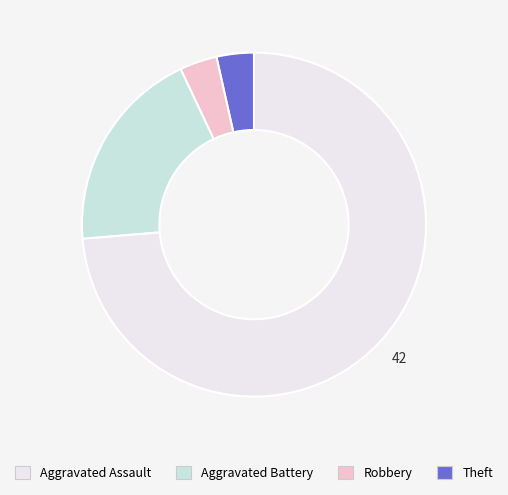

Is there a majority slice in this chart?

Yes